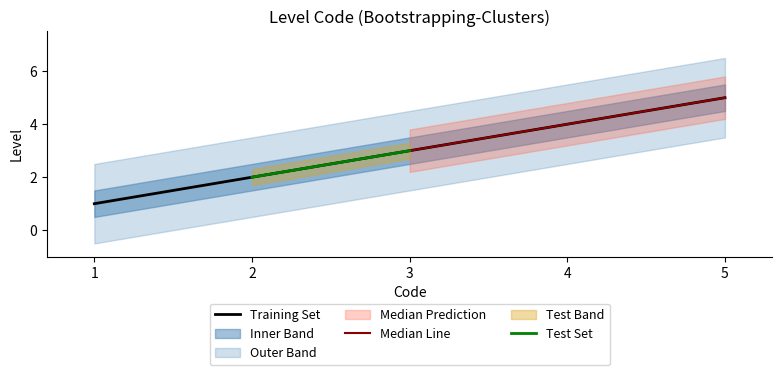

Does the chart display data point markers on the line(s)?

No